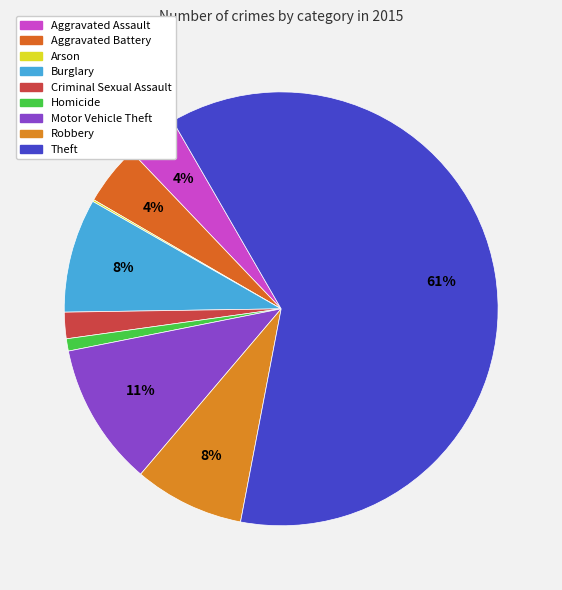

To the nearest percent, what percentage of the pie is Aggravated Assault?

4%